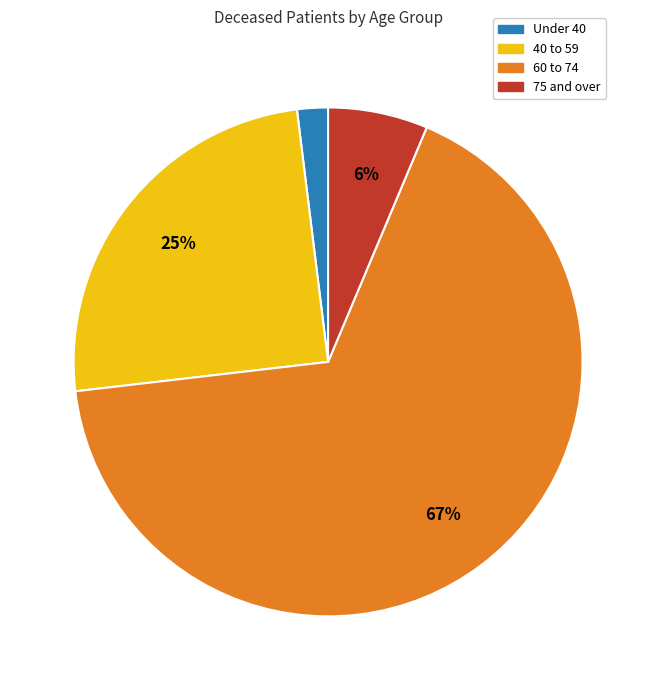

Is Under 40 the majority of the pie?

No